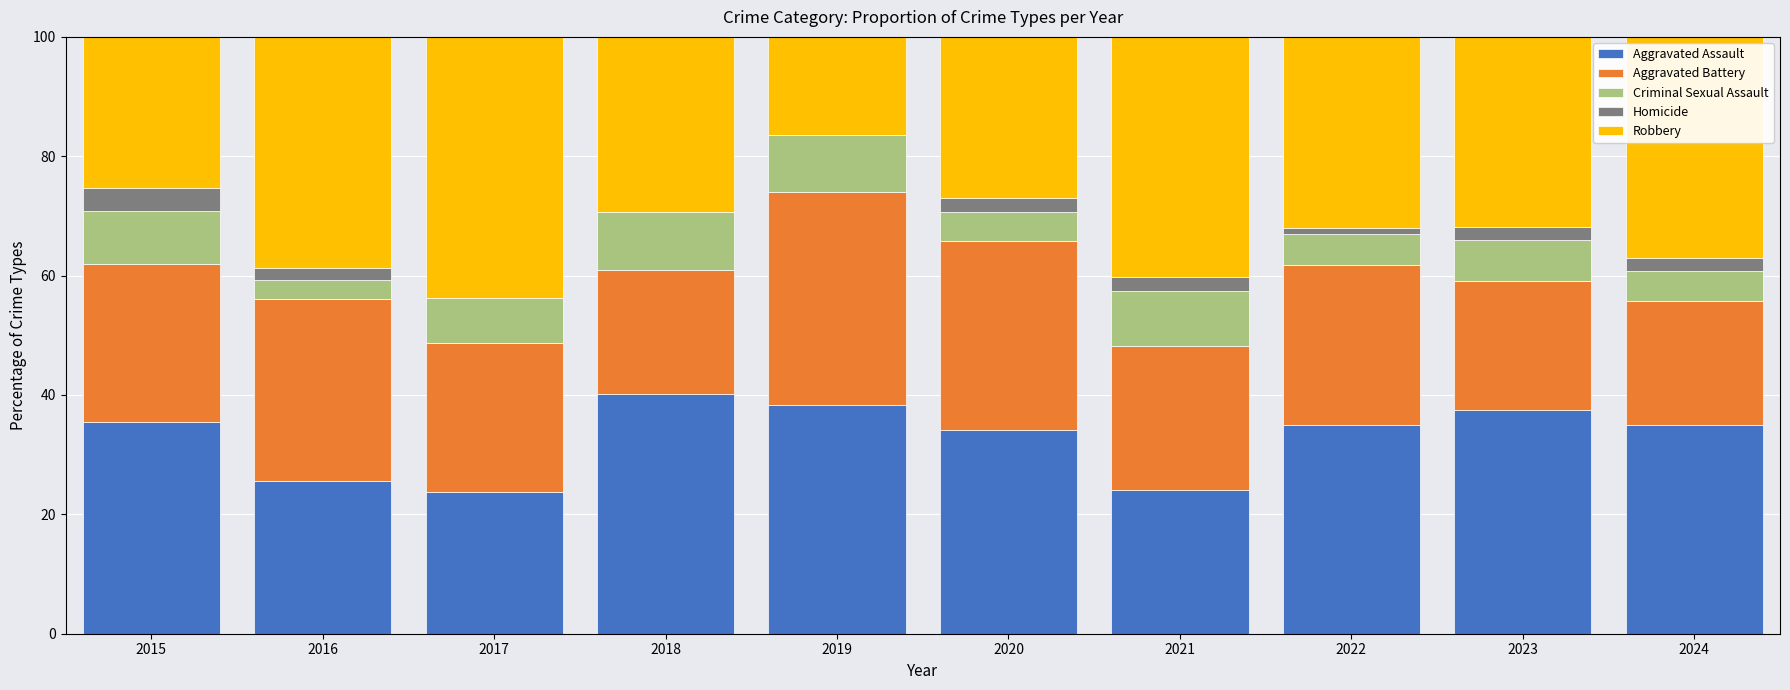

True or false: Aggravated Assault has a value of 42.7 at 2016.

False